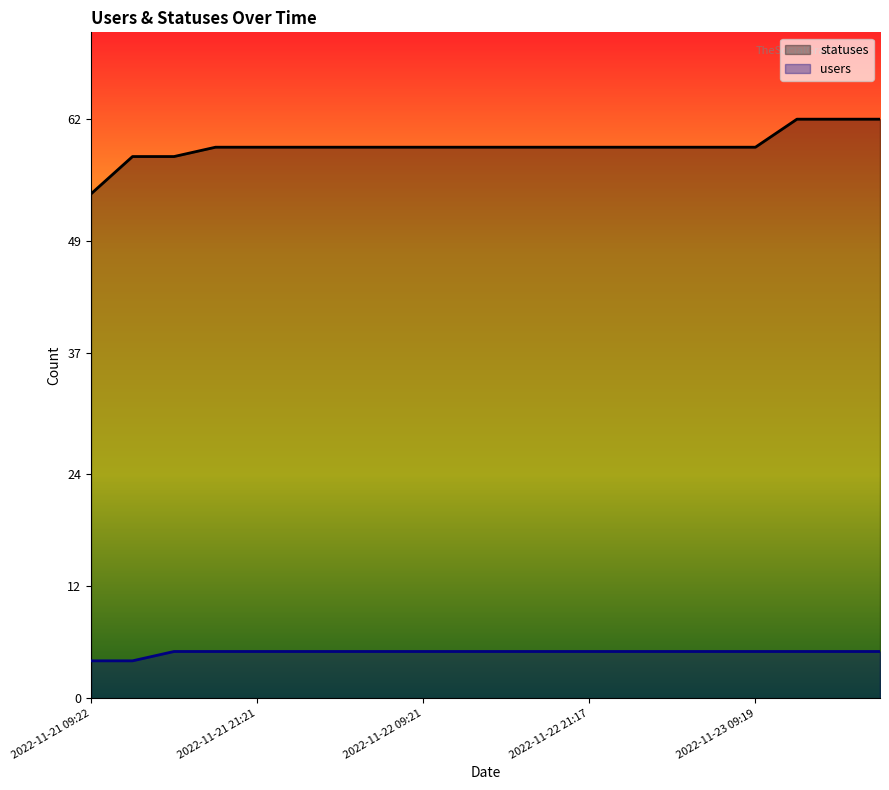

What are all the series names shown in the legend?

statuses, users